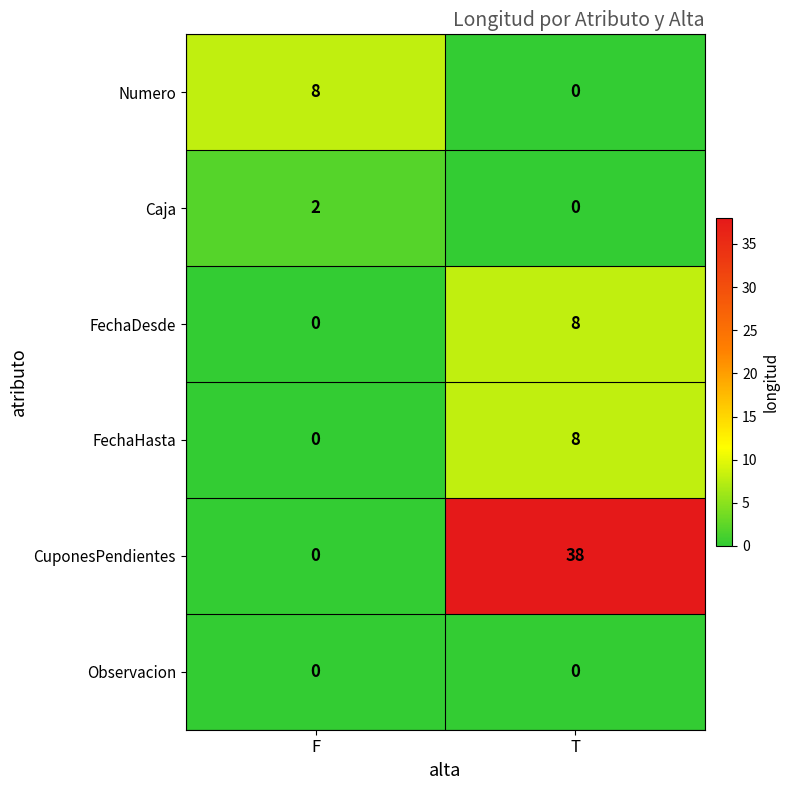

True or false: FechaDesde has a value of 0 at F.

True